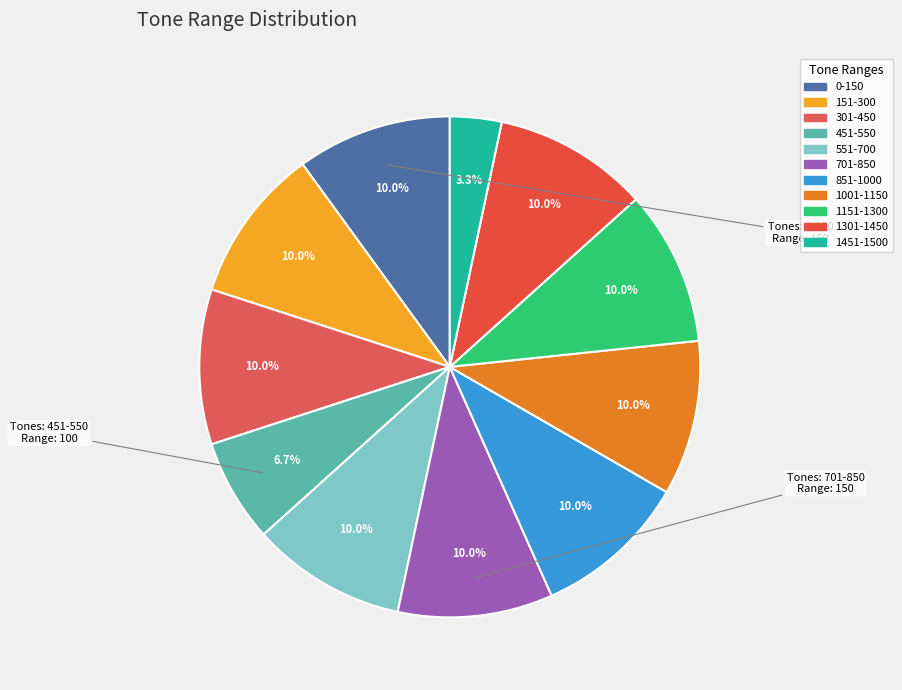

Which slice is the smallest?

1451-1500